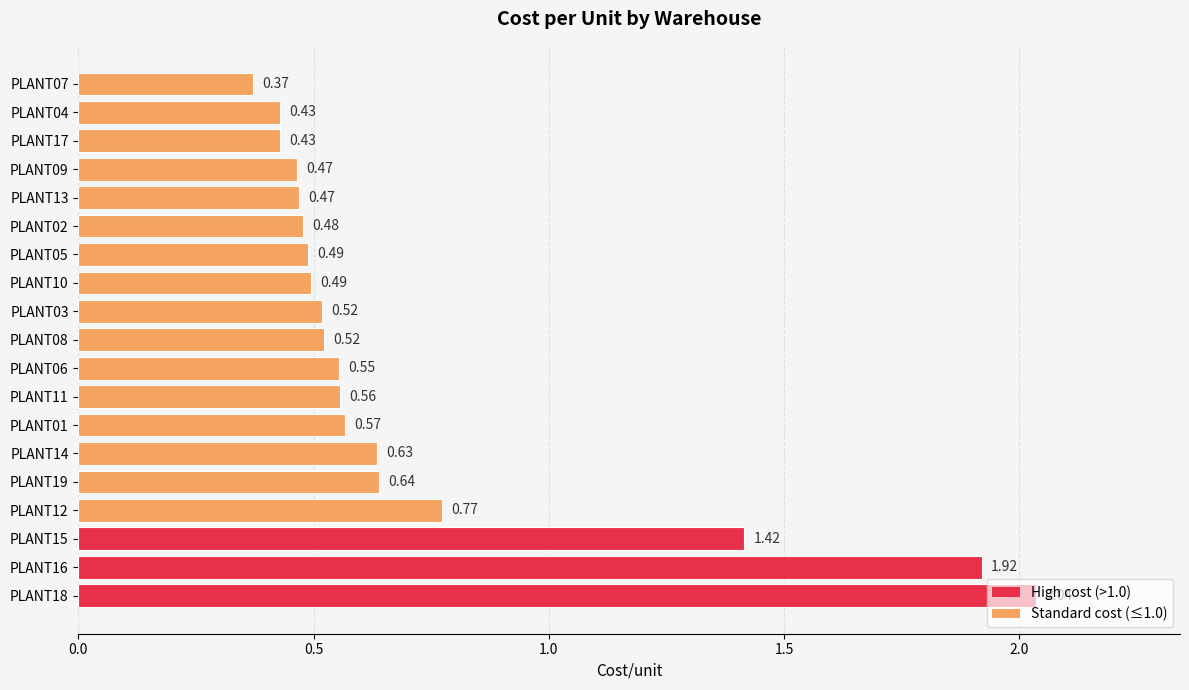

Does the chart contain stacked bars?

No